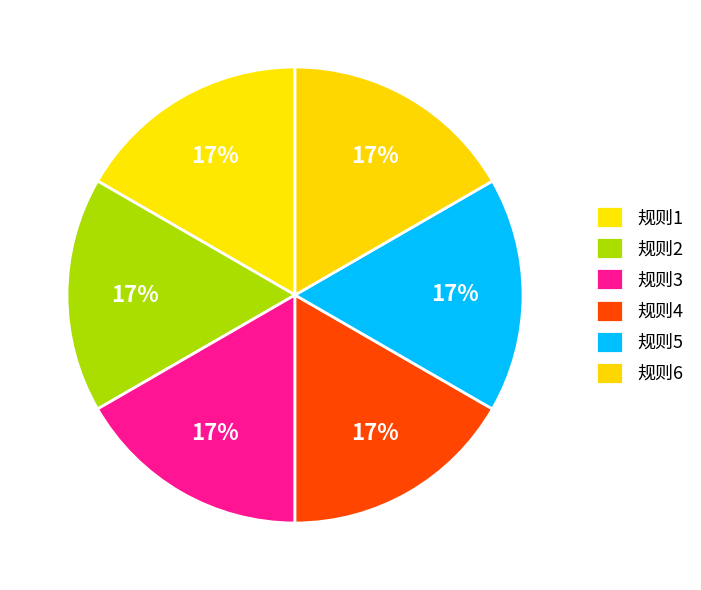

Which category has the smallest portion of the pie?

规则3